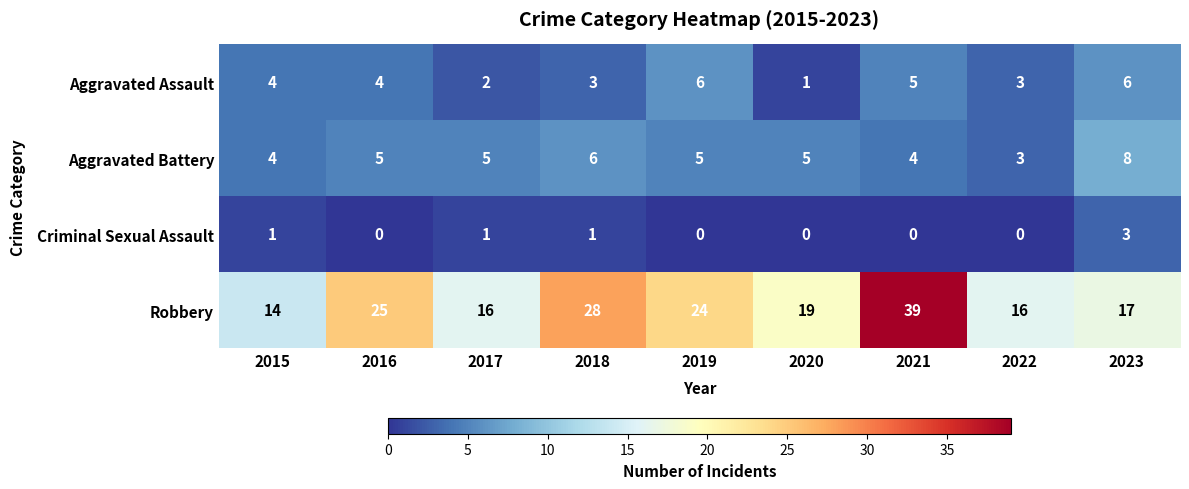

Rank the series at 2021 from highest to lowest value.

Robbery, Aggravated Assault, Aggravated Battery, Criminal Sexual Assault